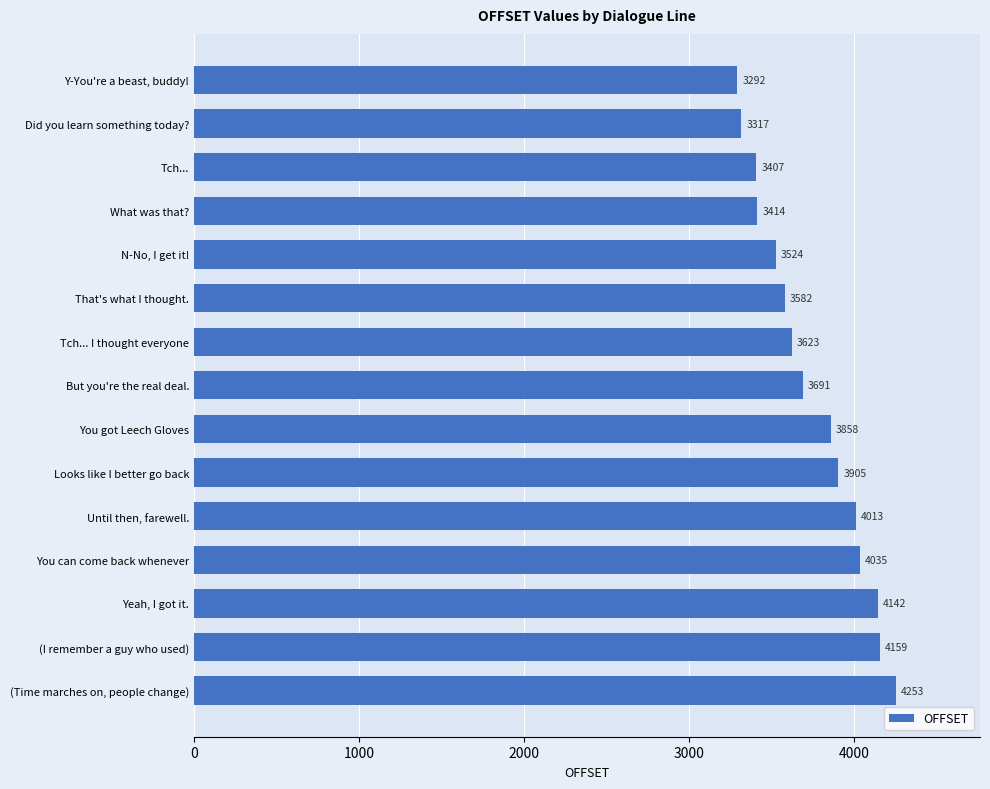

Does the chart contain stacked bars?

No